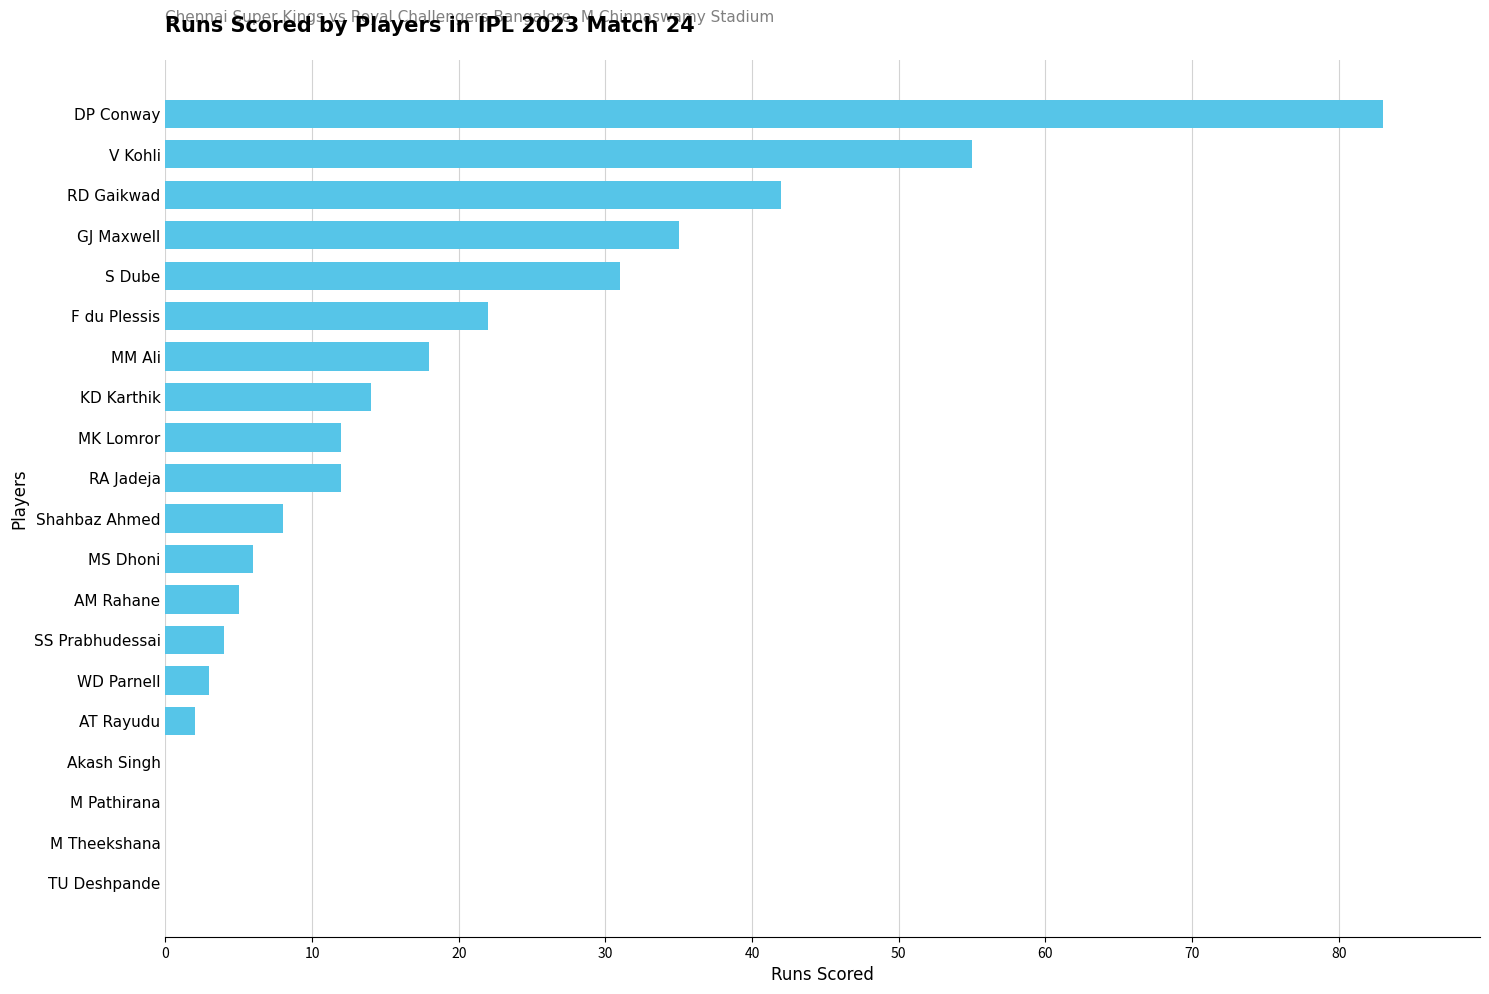

The chart shows a value of 83 at DP Conway. True or false?

True